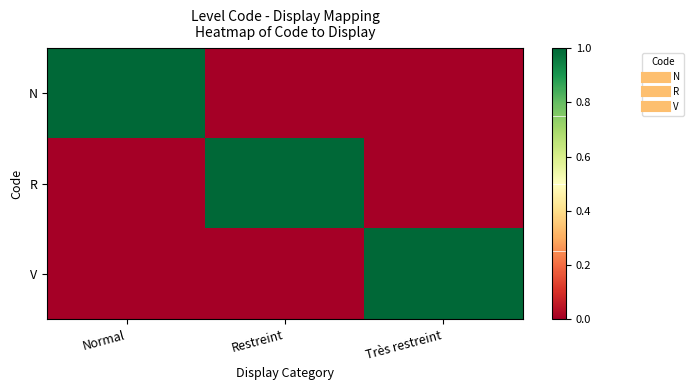

Reading right to left, transcribe all the data shown in this chart.

N: Très restreint=0	Restreint=0	Normal=1
R: Très restreint=0	Restreint=1	Normal=0
V: Très restreint=1	Restreint=0	Normal=0